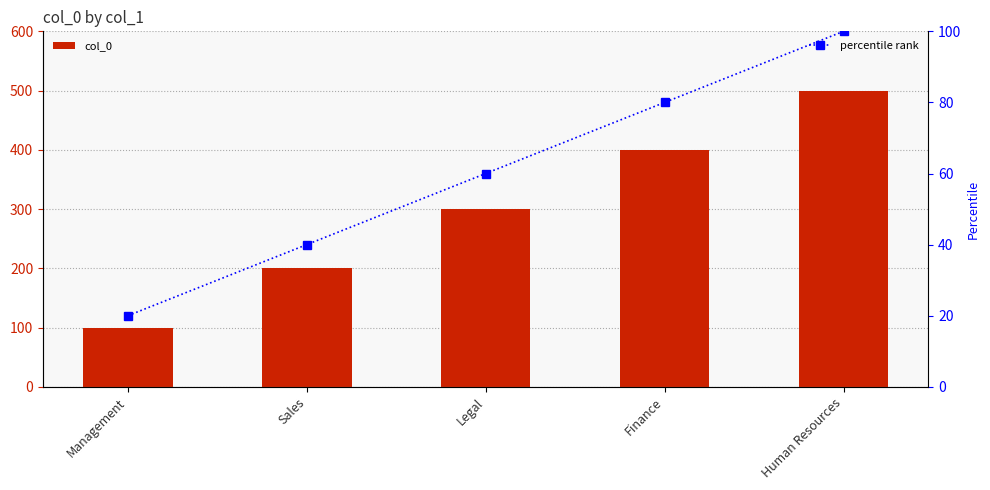

At Sales, list the series in order from smallest to largest.

percentile rank, col_0